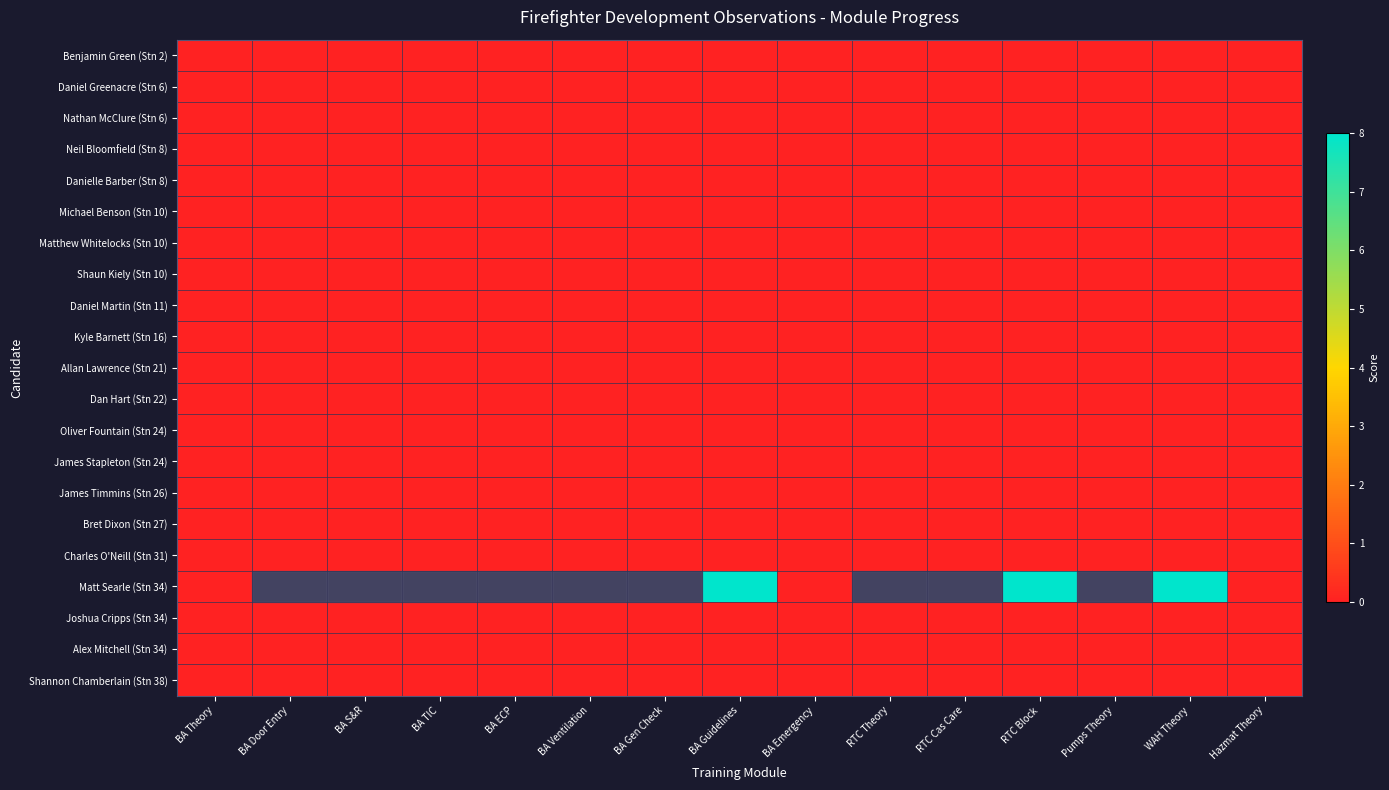

True or false: Bret Dixon (Stn 27) has a value of 0.0 at BA Guidelines.

True